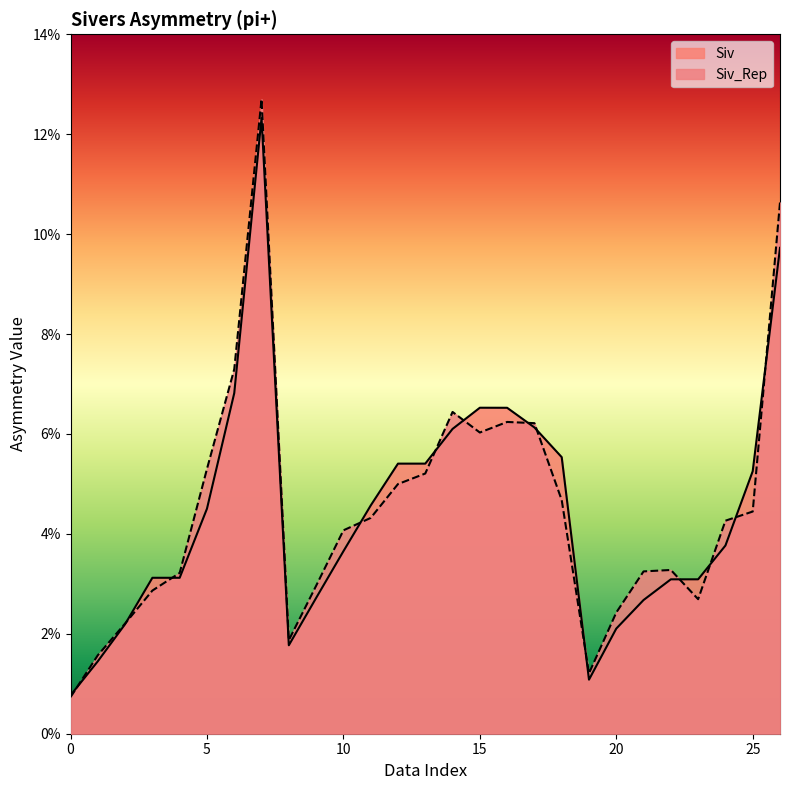

True or false: Siv_Rep has more than 1 interior local peaks.

True